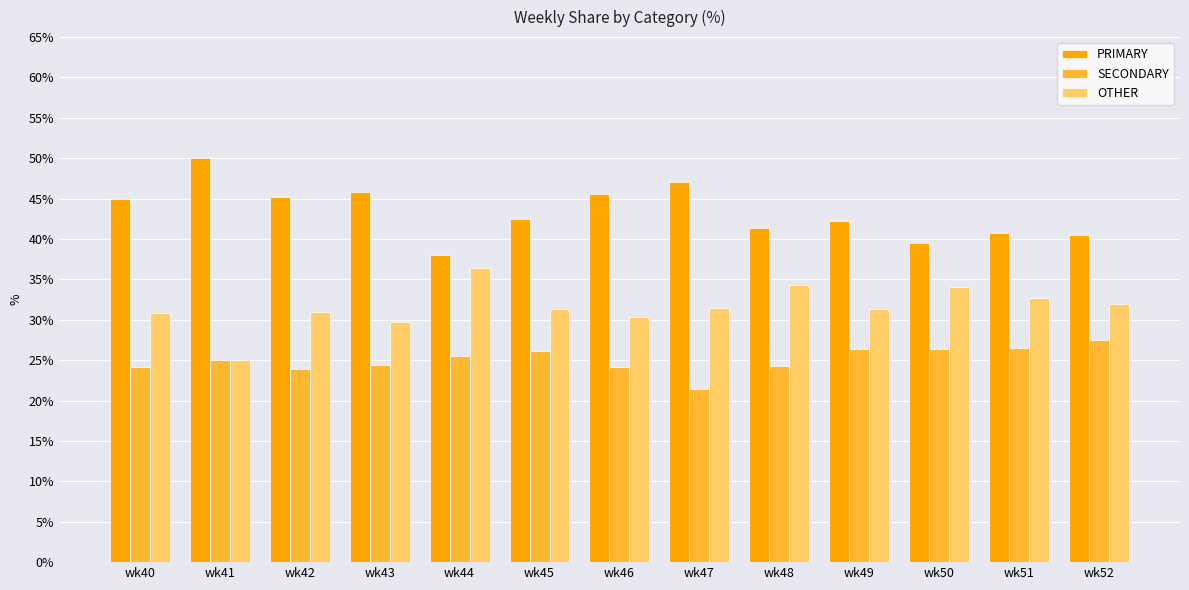

What is the greatest value displayed?

50.0